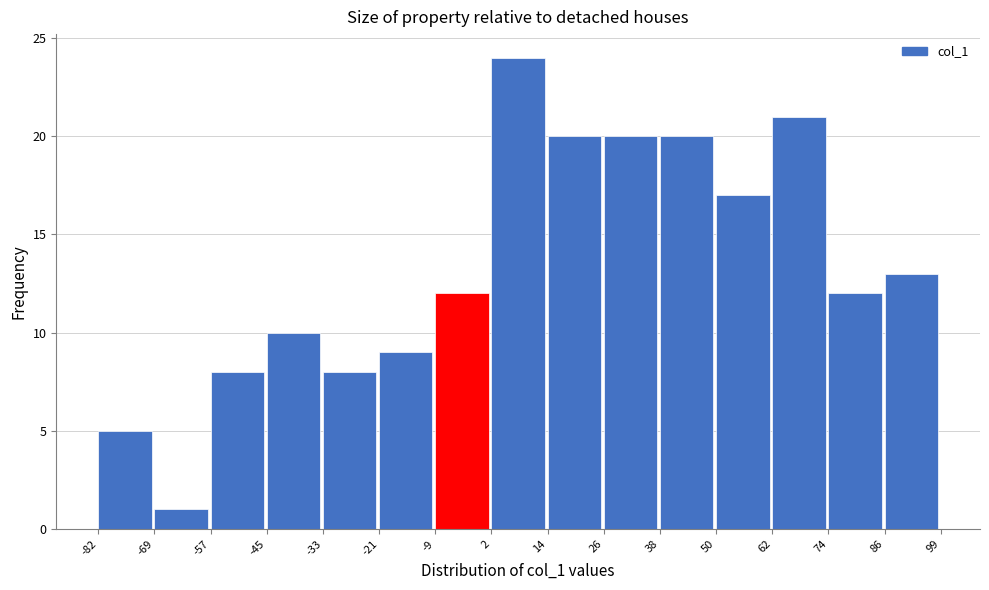

Reading left to right, list every bar in this chart as the range it spans on the x-axis followed by its height. The values are not printed on the chart, so give them approximately, as read against the axis.

-82 to -69: 5
-69 to -57: 1
-57 to -45: 8
-45 to -33: 10
-33 to -21: 8
-21 to -9: 9
-9 to 2: 12
2 to 14: 24
14 to 26: 20
26 to 38: 20
38 to 50: 20
50 to 62: 17
62 to 74: 21
74 to 86: 12
86 to 99: 13